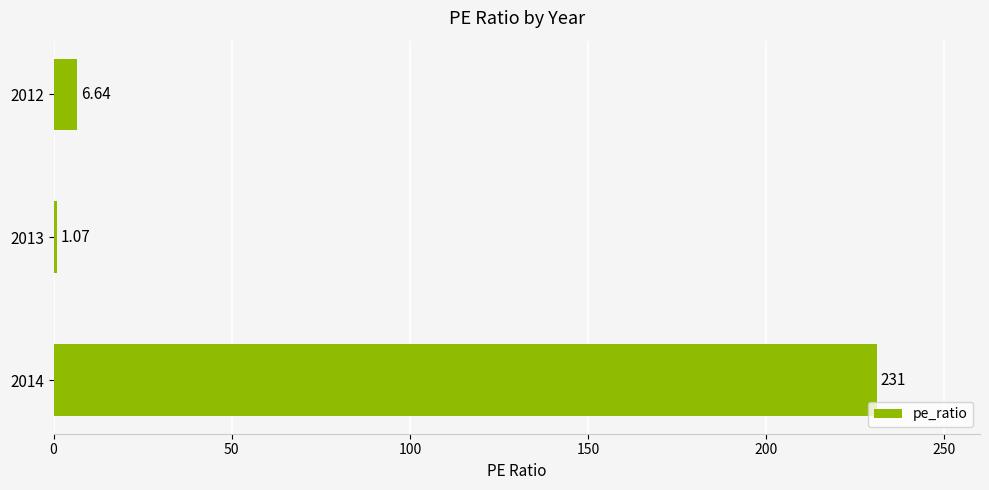

Where is the data nearest to the value 116?

2012